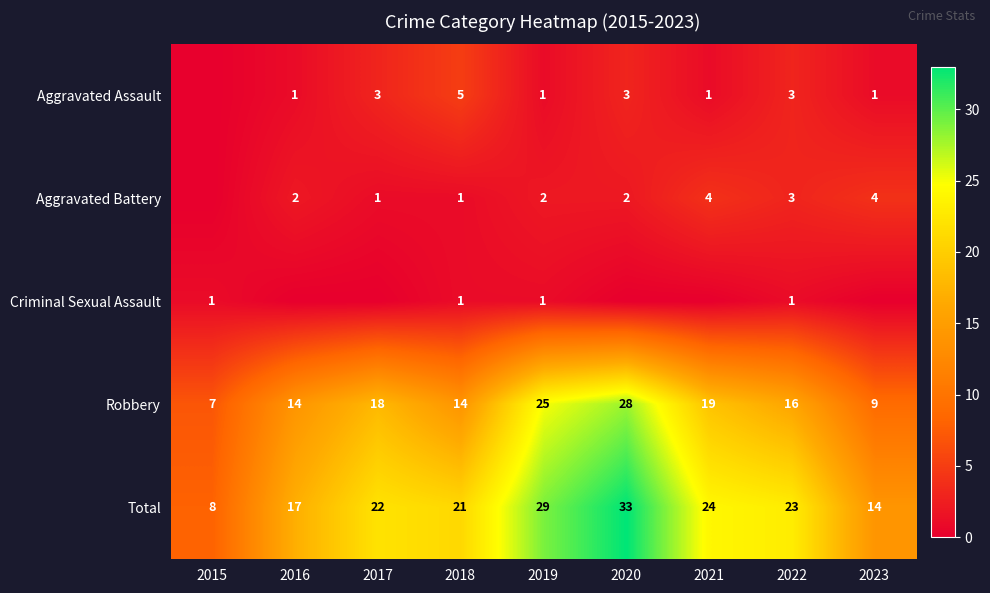

Is it true that Aggravated Battery equals 4 at 2021?

True